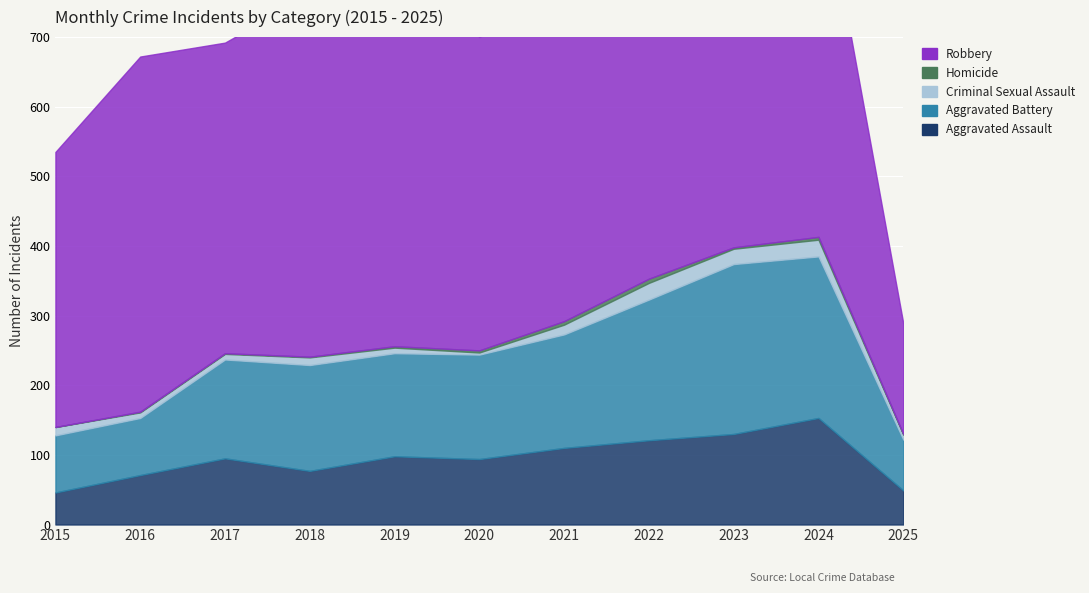

At which category does the chart reach its peak across all series?

2019